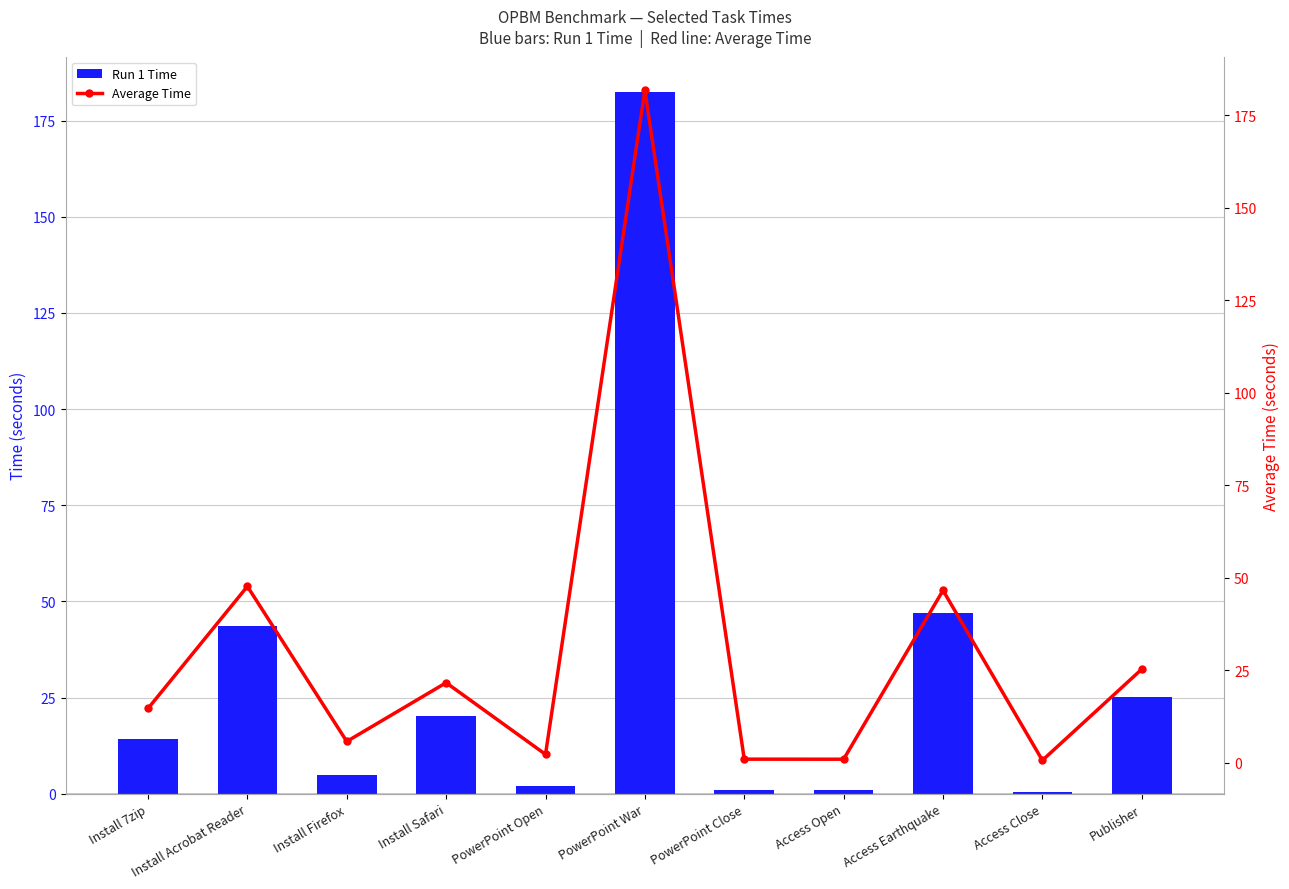

What is the label of the 4th bar from the left?

Install Safari